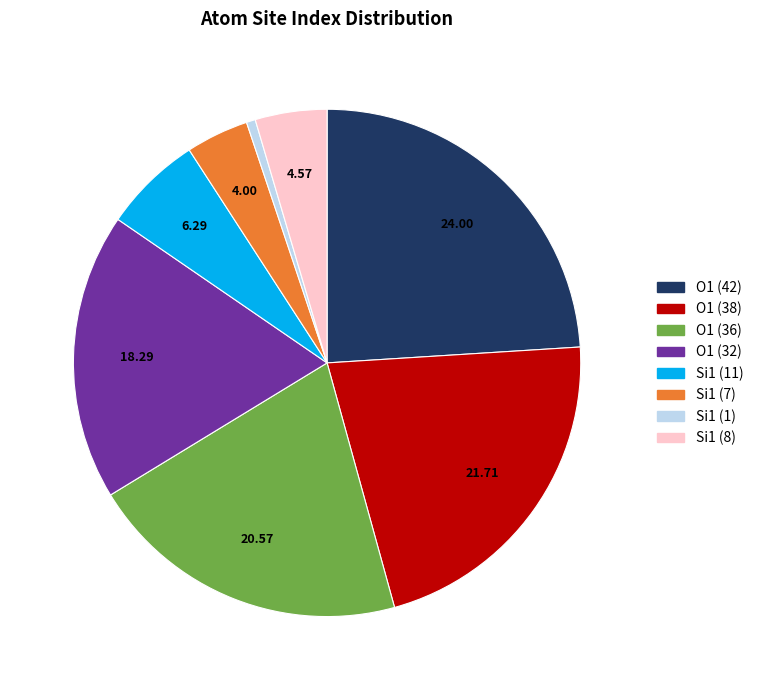

Does any single category account for the majority?

No